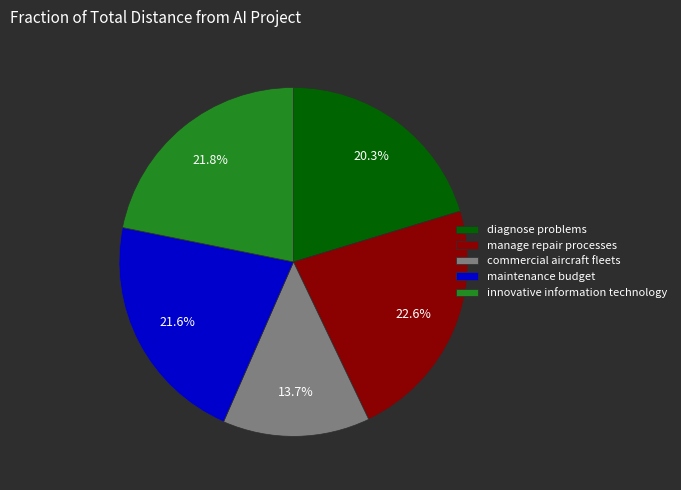

Which slice is the largest?

manage repair processes